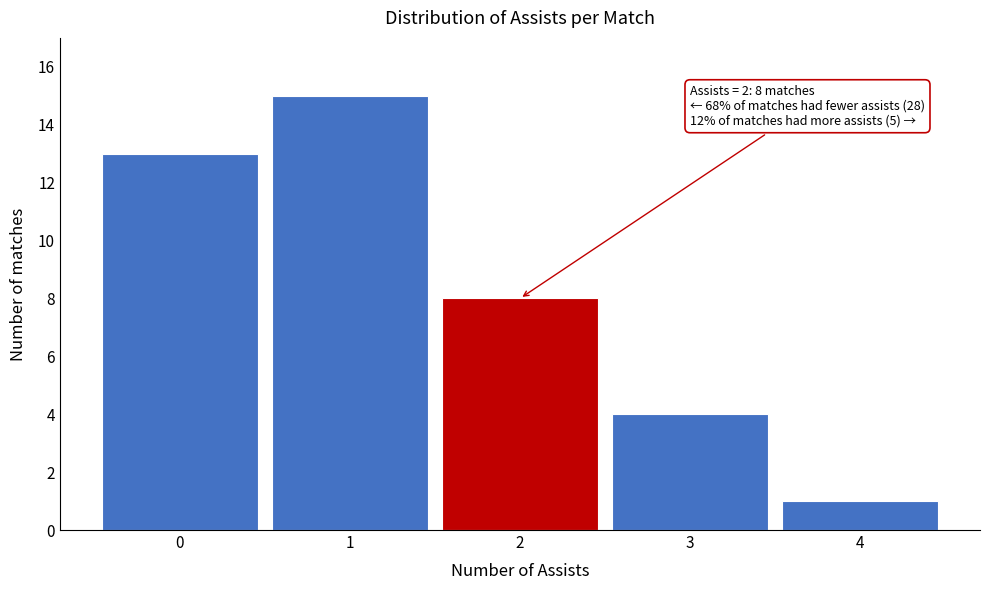

Over which range of the x-axis is the bar tallest?

0.5 to 1.5